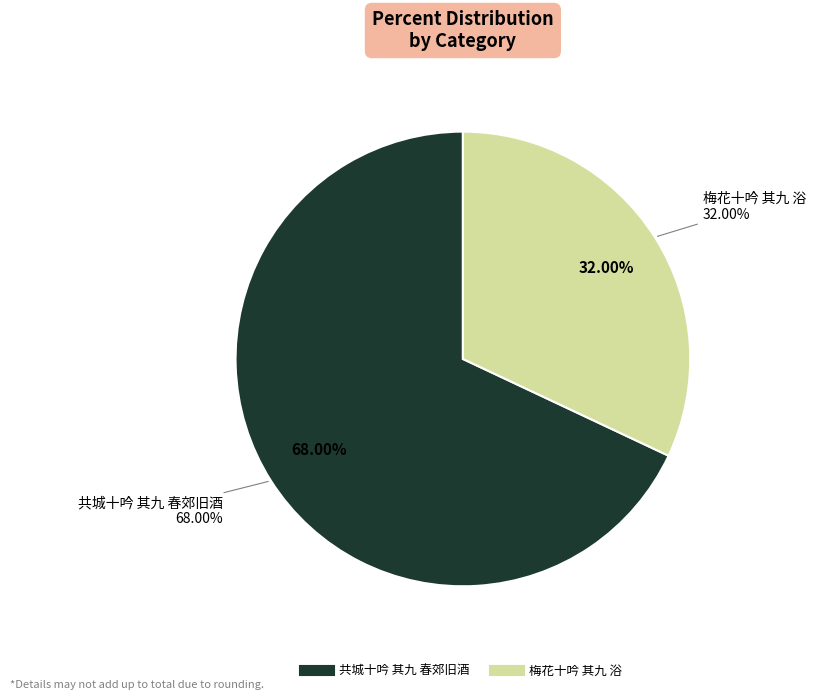

True or false: 梅花十吟 其九 浴 accounts for 25% of the total.

False